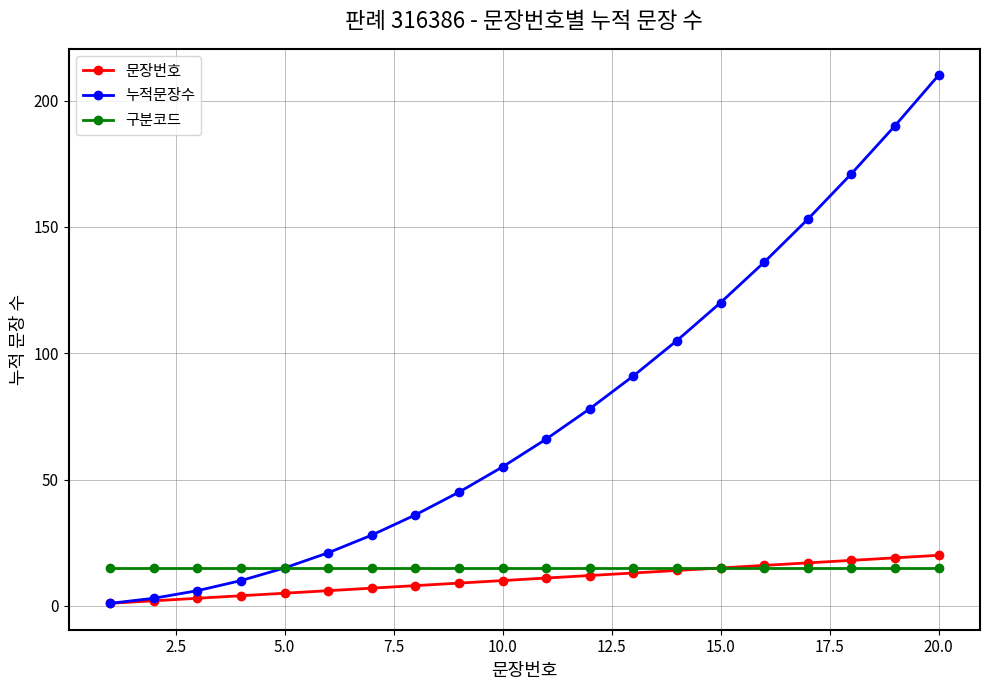

What is the value of the 문장번호 point at the 6th from the left?

6